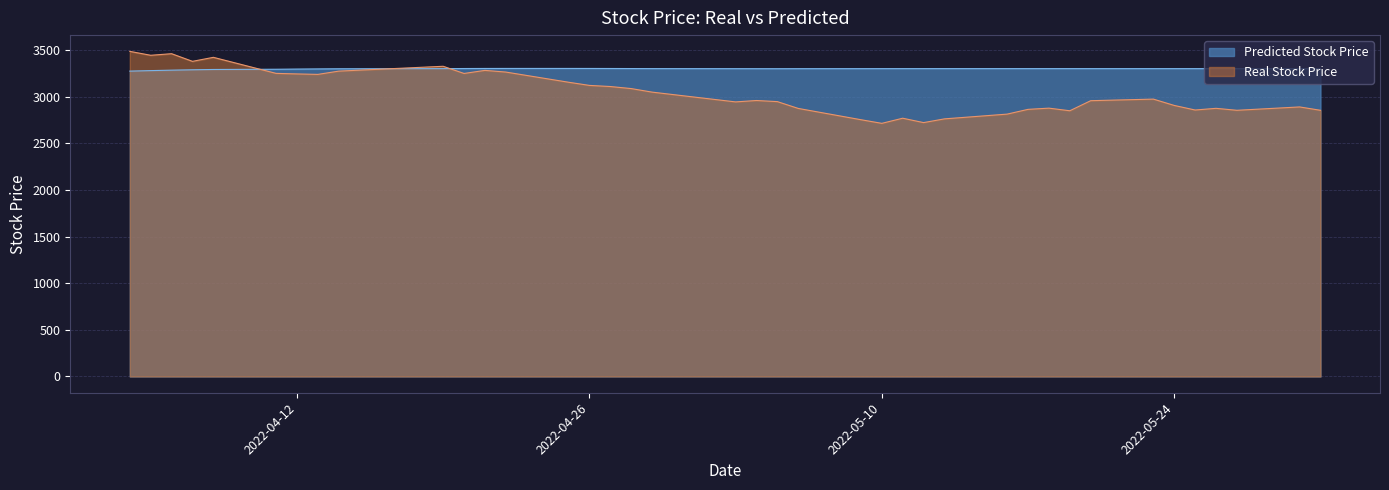

Reading left to right, transcribe all the data shown in this chart.

Predicted Stock Price: 3275.2	3280.6	3285.4	3289.5	3292.7	3295.2	3297.1	3298.8	3300.2	3301.8	3303.0	3303.7	3303.9	3304.0	3303.7	3303.3	3302.7	3302.1	3301.3	3301.1	3300.9	3301.3	3301.6	3301.7	3301.9	3302.0	3302.0	3302.0	3302.0	3302.0	3302.0	3301.9	3301.9	3301.9	3301.9	3301.9	3301.8	3301.9	3301.9
Real Stock Price: 3487.0	3445.0	3462.0	3380.0	3423.0	3251.0	3245.0	3240.0	3275.0	3327.0	3250.0	3283.0	3265.0	3156.0	3122.0	3110.0	3088.0	3050.0	2945.0	2960.0	2948.0	2875.0	2754.0	2715.0	2770.0	2723.0	2763.0	2814.0	2865.0	2878.0	2850.0	2958.0	2975.0	2907.0	2858.0	2876.0	2855.0	2891.0	2855.0